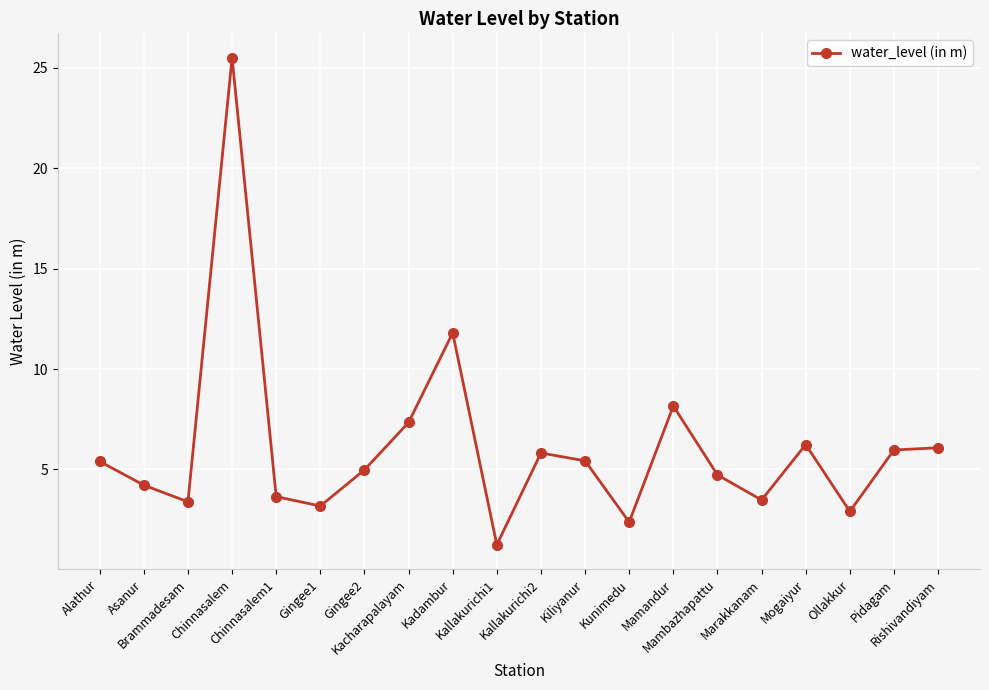

Count the number of data series in this chart.

1